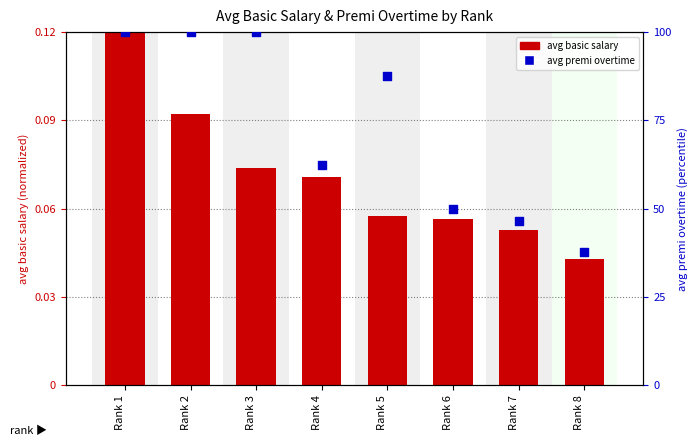

What are all the series names shown in the legend?

avg basic salary (normalized), avg premi overtime (percentile)